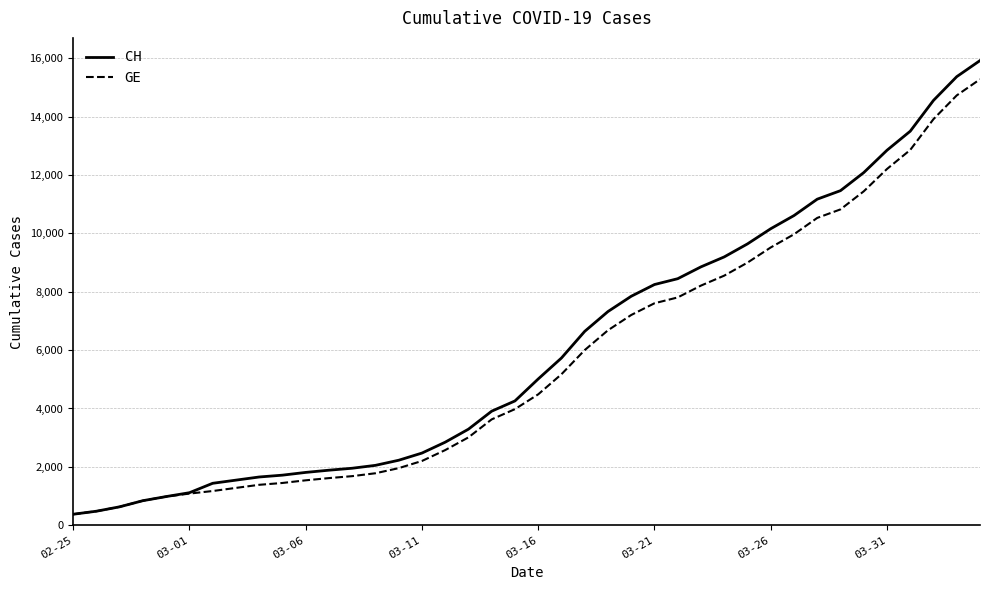

Which series has the widest spread of values?

CH